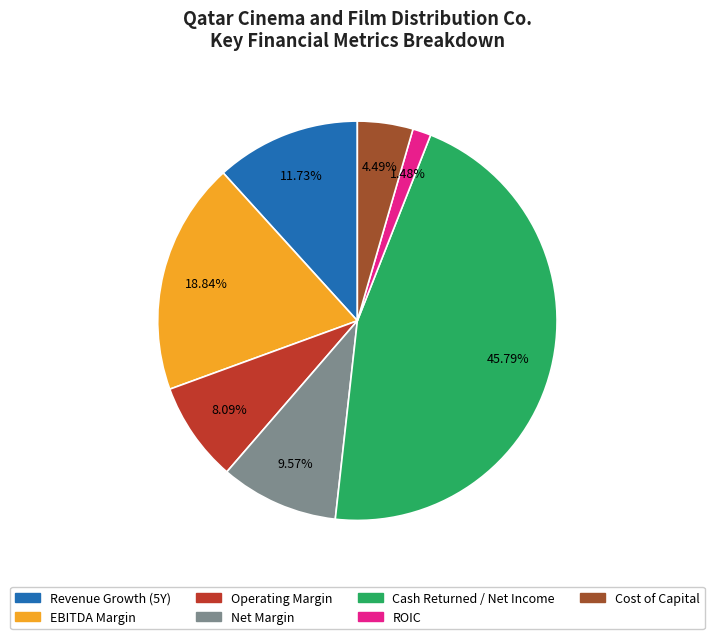

Count the number of slices in the pie.

7